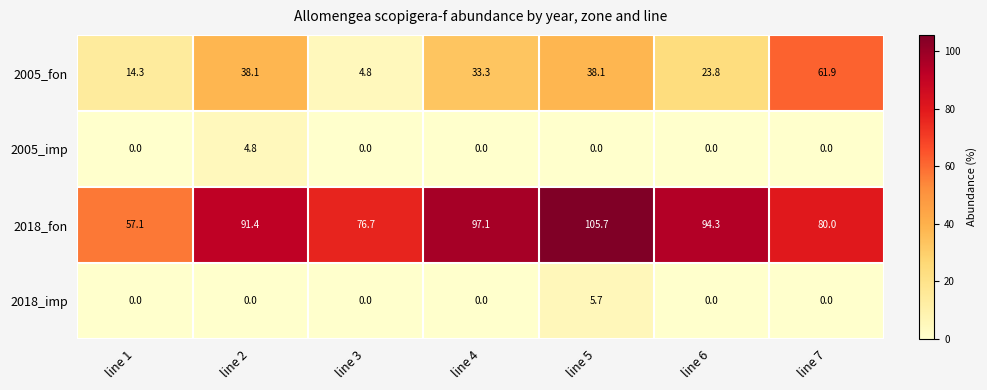

Reading left to right, transcribe all the data shown in this chart.

2005_fon: line 1=14.3	line 2=38.1	line 3=4.8	line 4=33.3	line 5=38.1	line 6=23.8	line 7=61.9
2005_imp: line 1=0.0	line 2=4.8	line 3=0.0	line 4=0.0	line 5=0.0	line 6=0.0	line 7=0.0
2018_fon: line 1=57.1	line 2=91.4	line 3=76.7	line 4=97.1	line 5=105.7	line 6=94.3	line 7=80.0
2018_imp: line 1=0.0	line 2=0.0	line 3=0.0	line 4=0.0	line 5=5.7	line 6=0.0	line 7=0.0